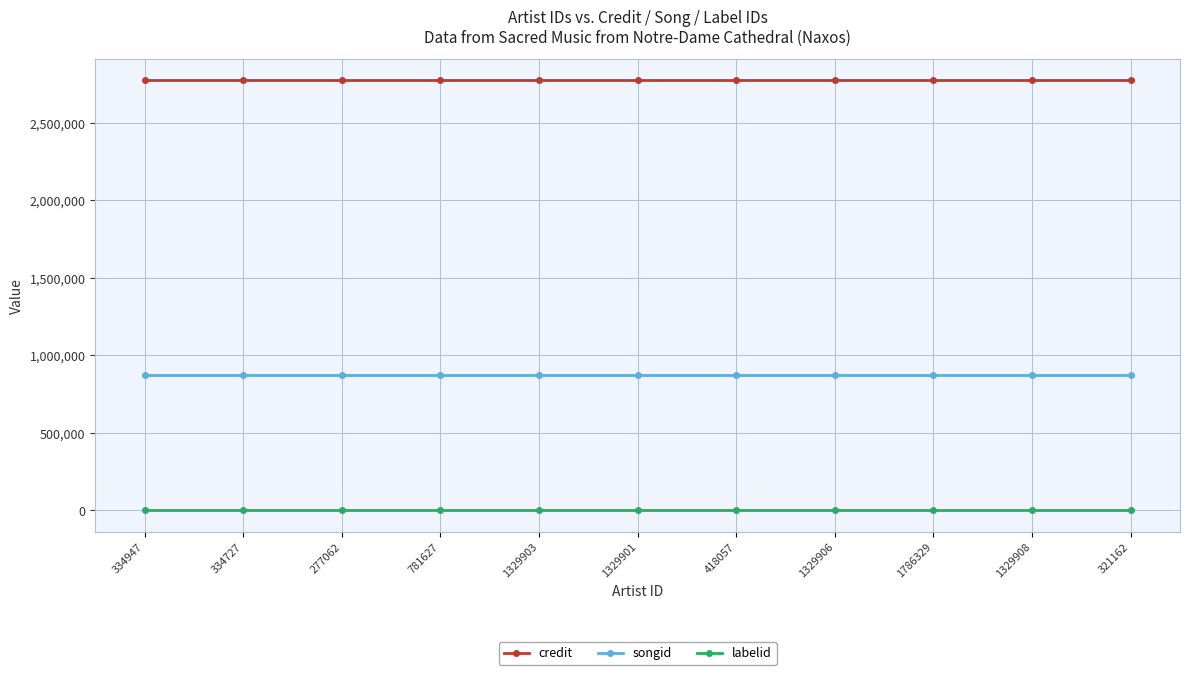

What is the highest value of the credit series?

2773899